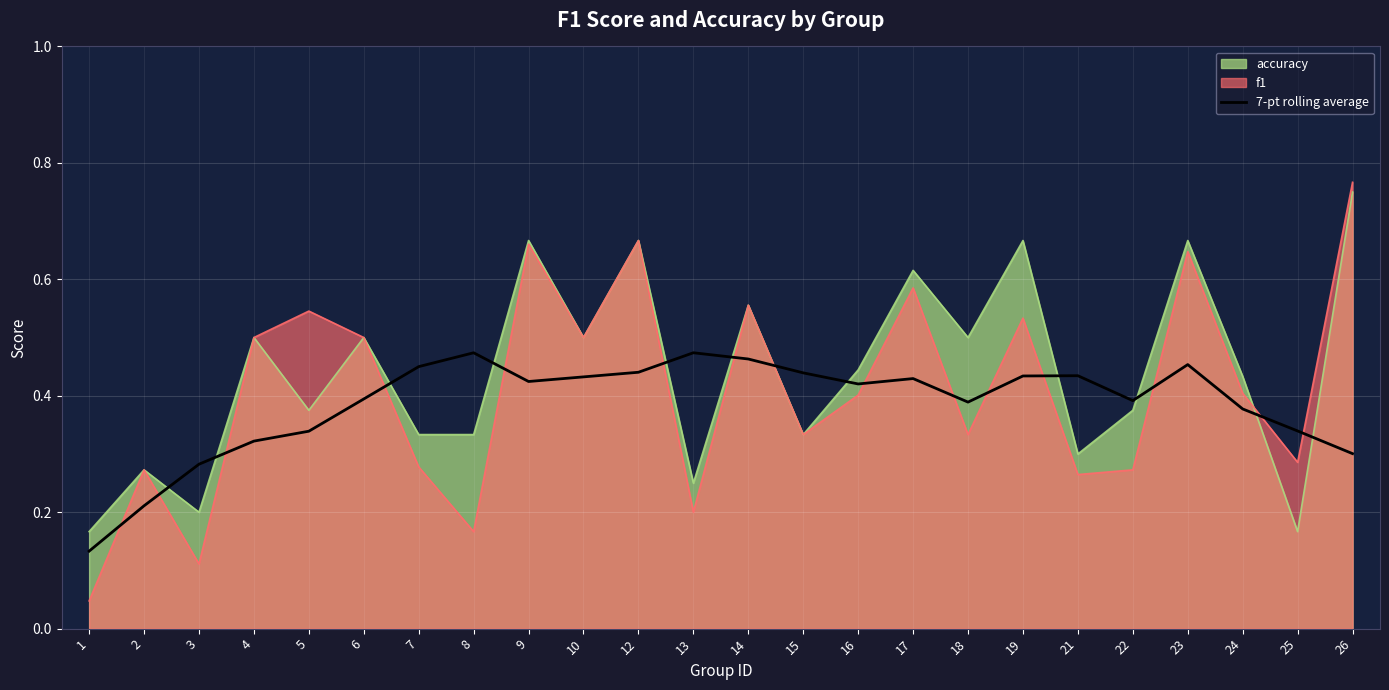

Reading left to right, what are all the values shown in this chart?

0.1	0.2	0.3	0.3	0.3	0.4	0.5	0.5	0.4	0.4	0.4	0.5	0.5	0.4	0.4	0.4	0.4	0.4	0.4	0.4	0.5	0.4	0.3	0.3